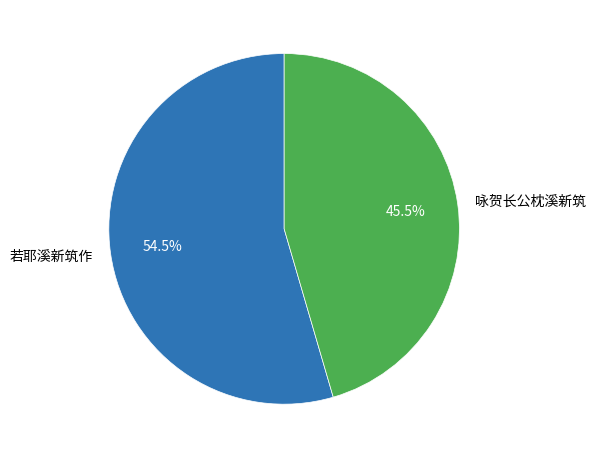

True or false: 若耶溪新筑作 accounts for 45% of the total.

False